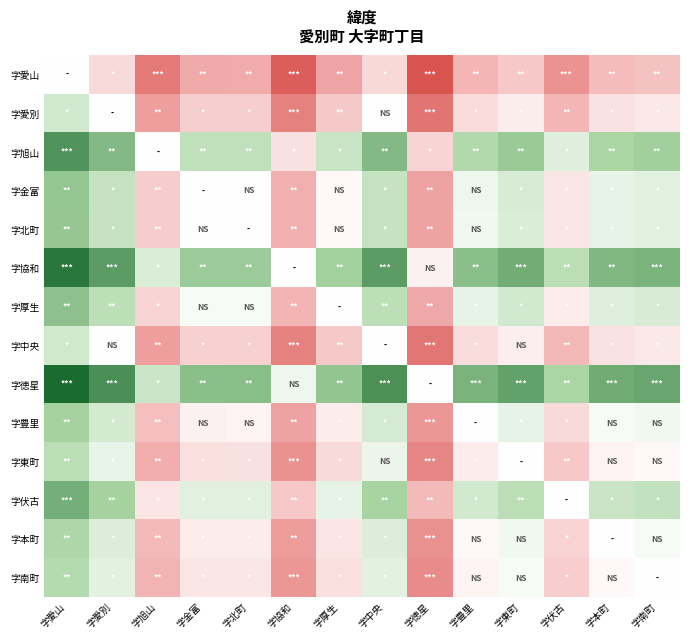

What is the minimum value shown in the chart?

-0.1